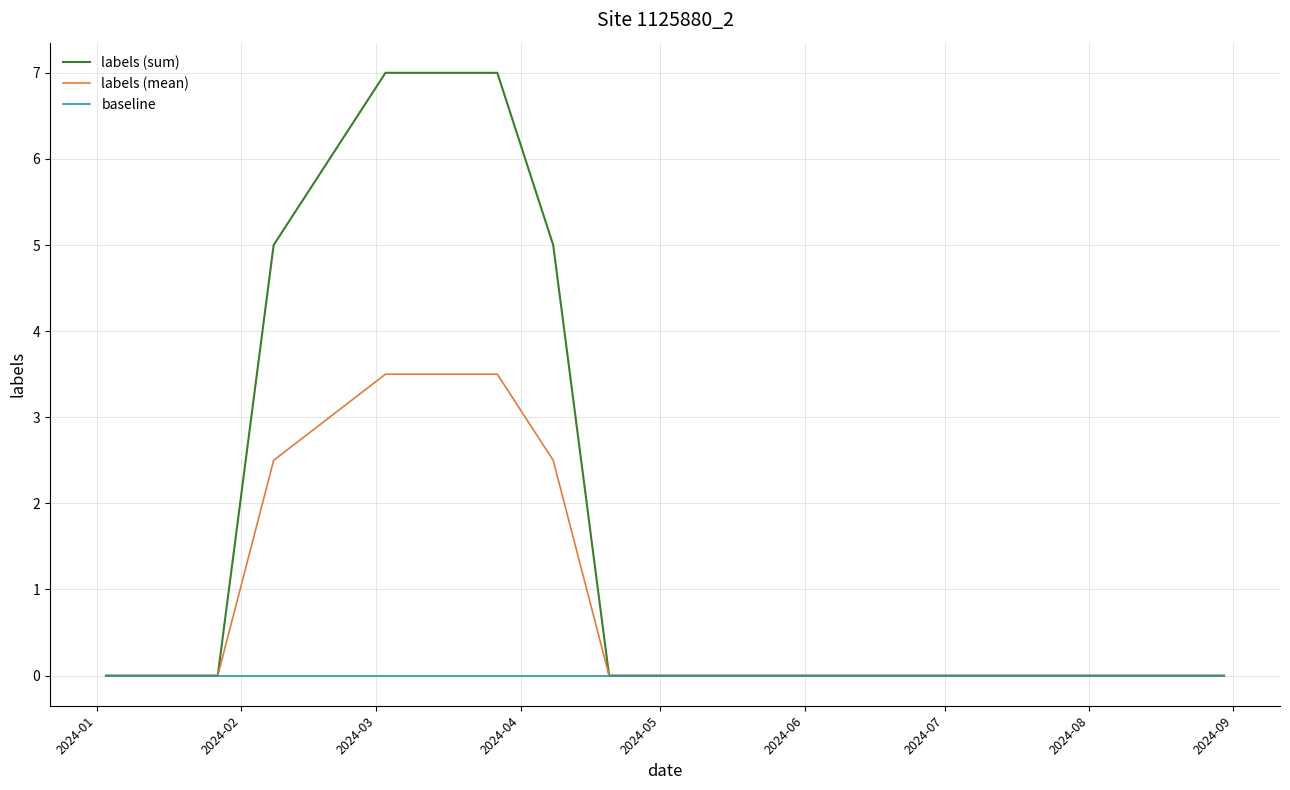

Which series has the largest total across all categories?

labels (sum)